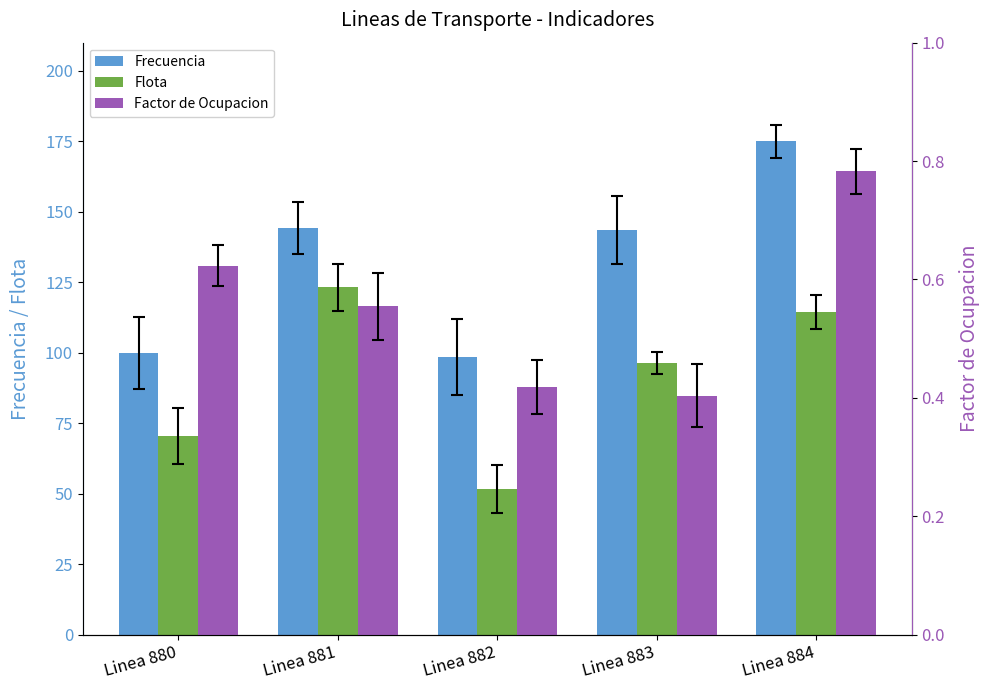

Is the value of Flota at Linea 882 greater than the value of Factor de Ocupacion at Linea 884?

Yes